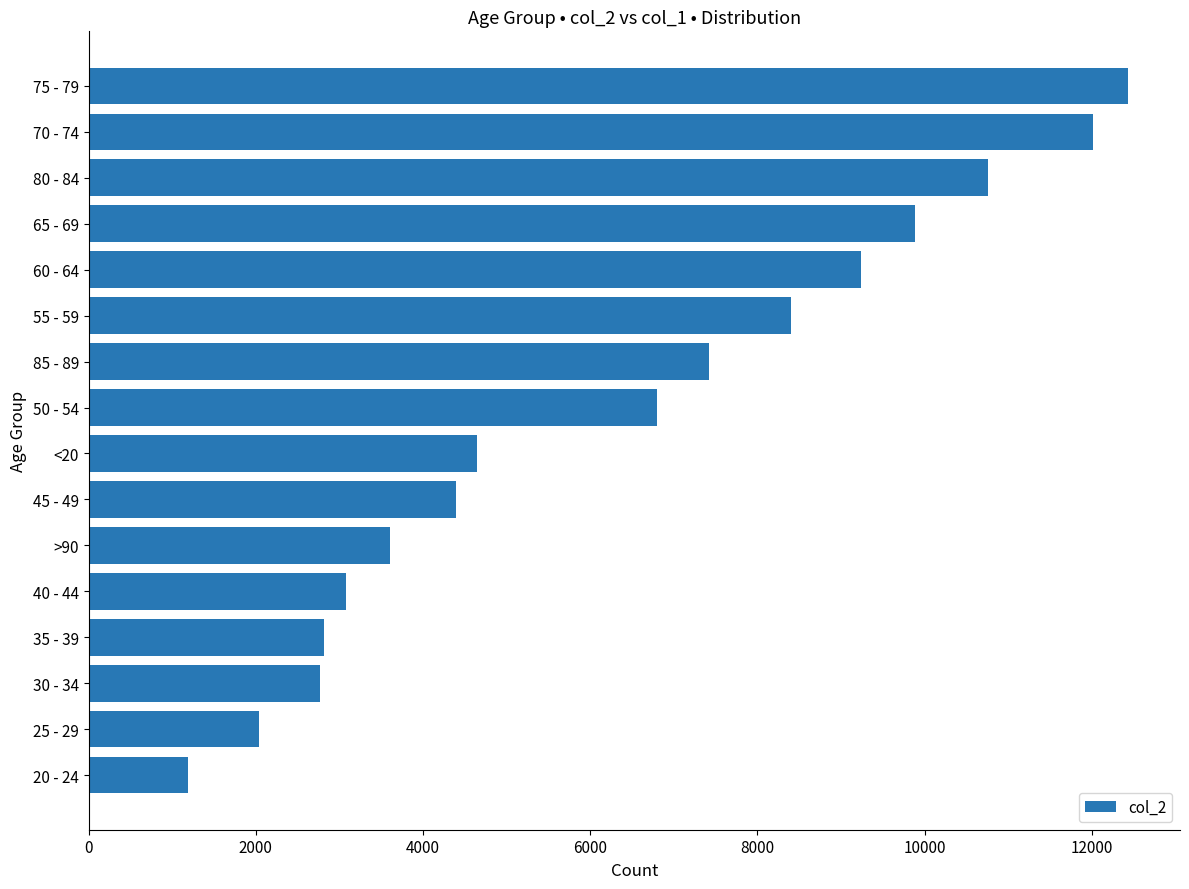

Count the number of categories in the chart.

16